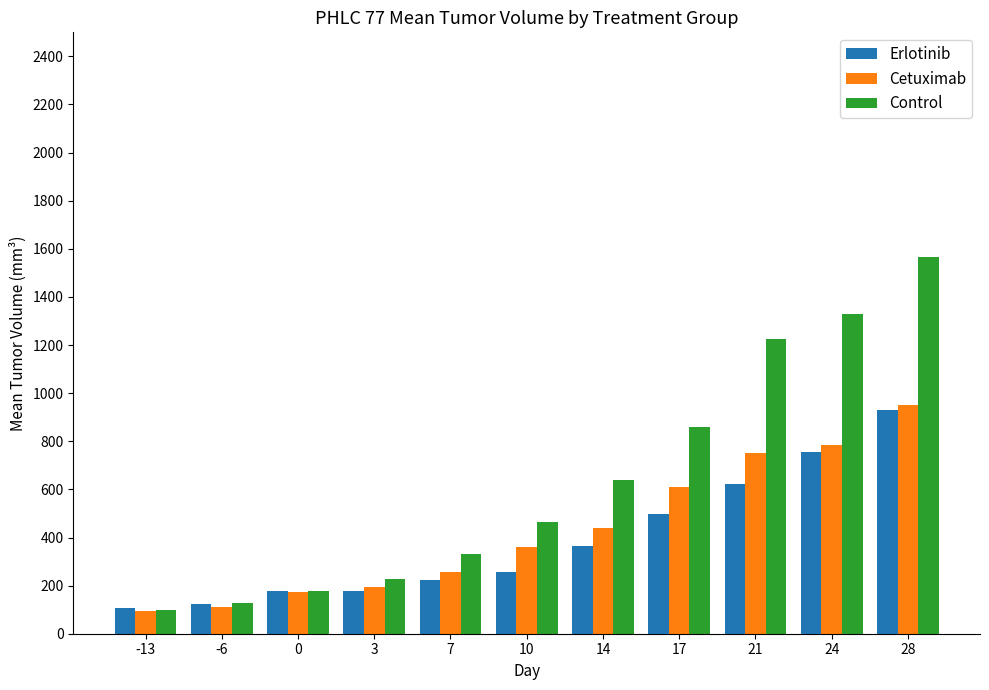

The Cetuximab series shows 169.5 at 7. True or false?

False